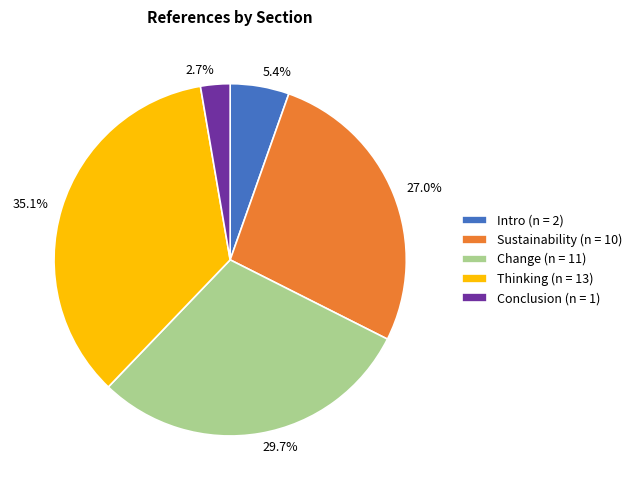

What is the smallest slice in the pie chart?

Conclusion